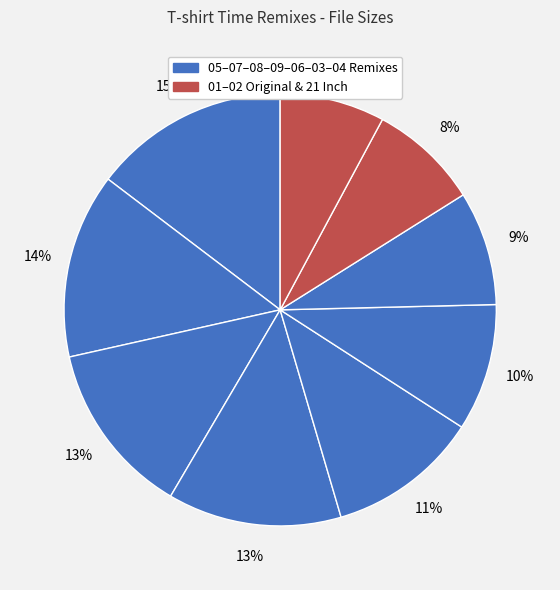

How many slices are in this pie chart?

9